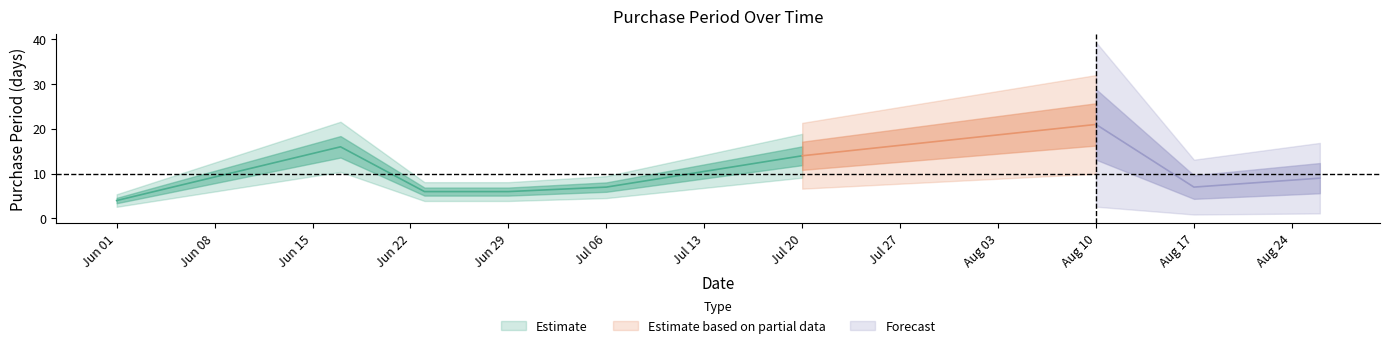

What is the label of the 1st point from the left?

2015-06-01